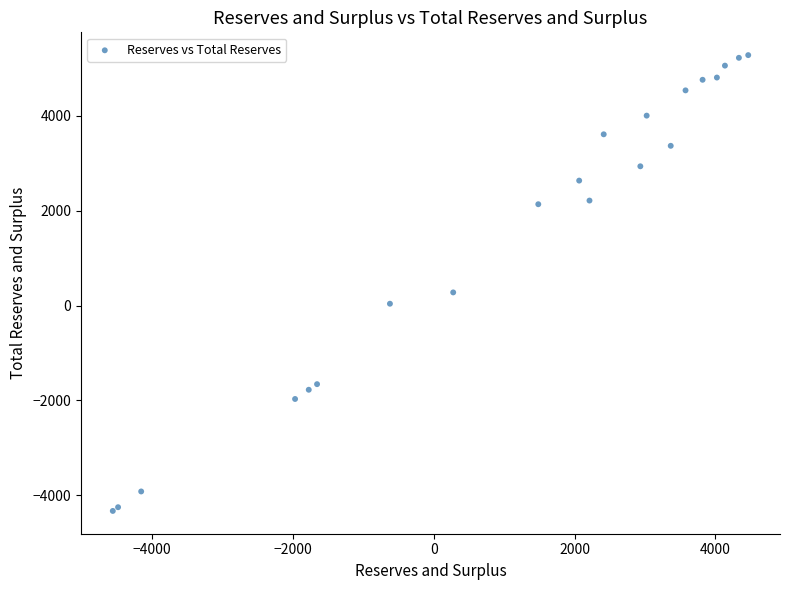

What Y value in the scatter plot is closest to 473?

276.1